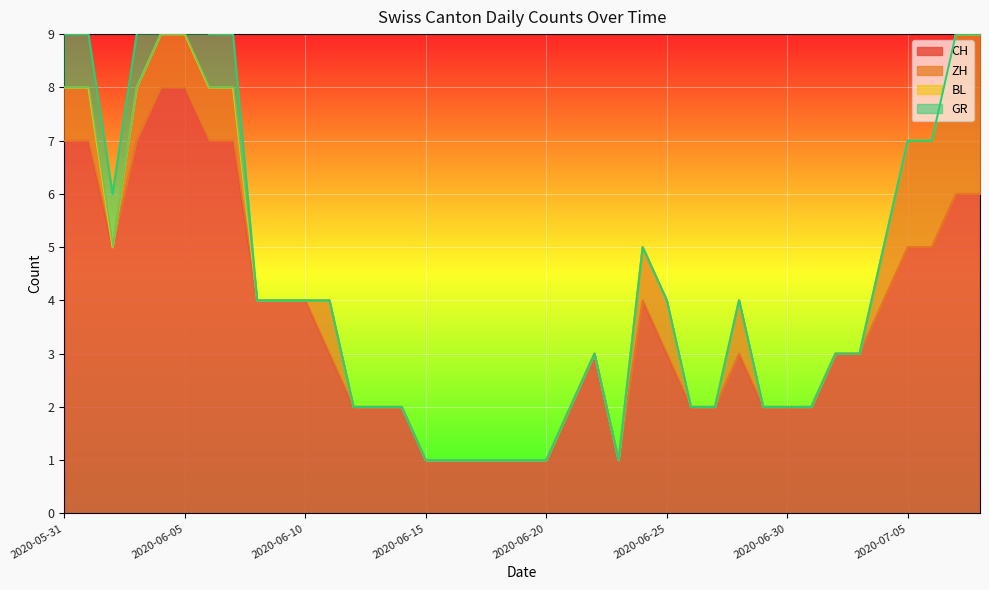

What is the sum of all CH values?

141